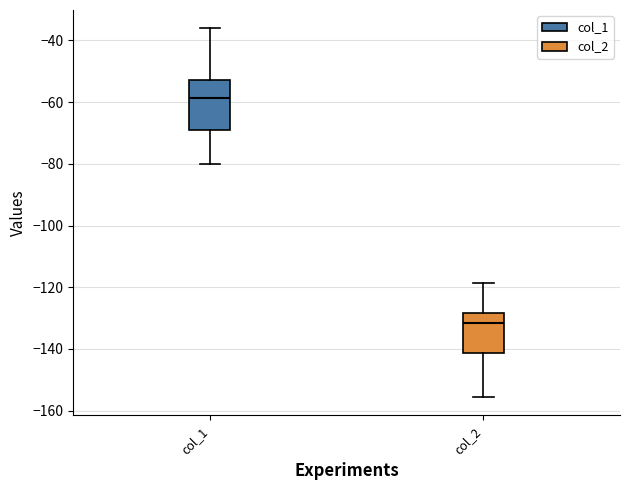

Comparing the boxes themselves (not the whiskers), which one is the tallest?

col_1